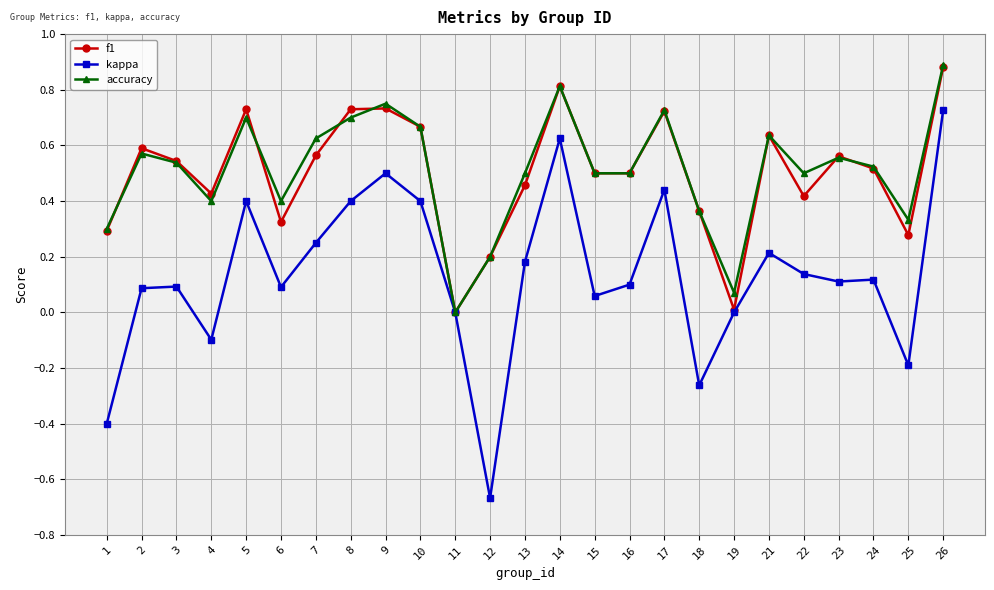

At which category is the sum across all series the highest?

26